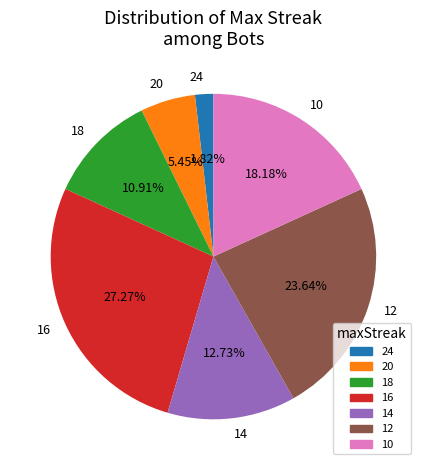

Do 12 and 18 together represent more than half of the pie?

No